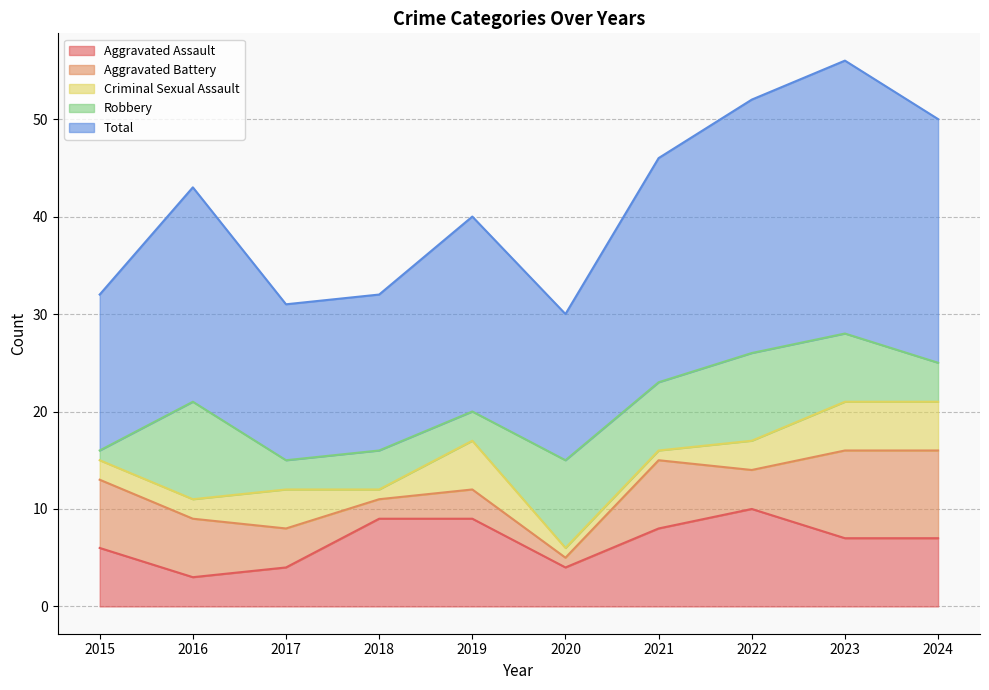

At which category is the sum across all series the highest?

2023